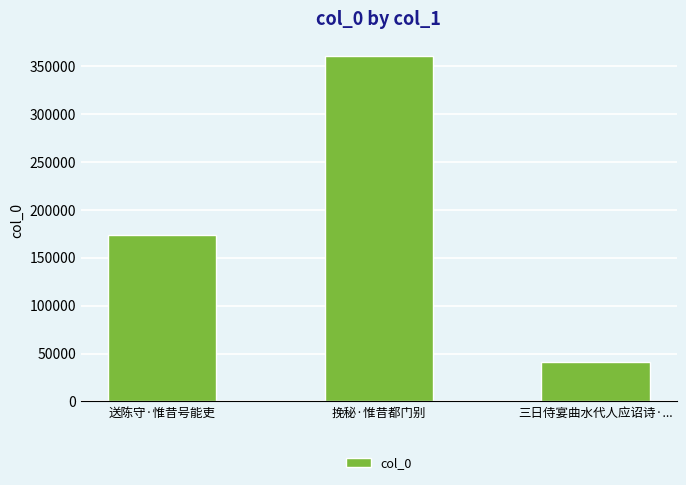

Count the number of data series in this chart.

1